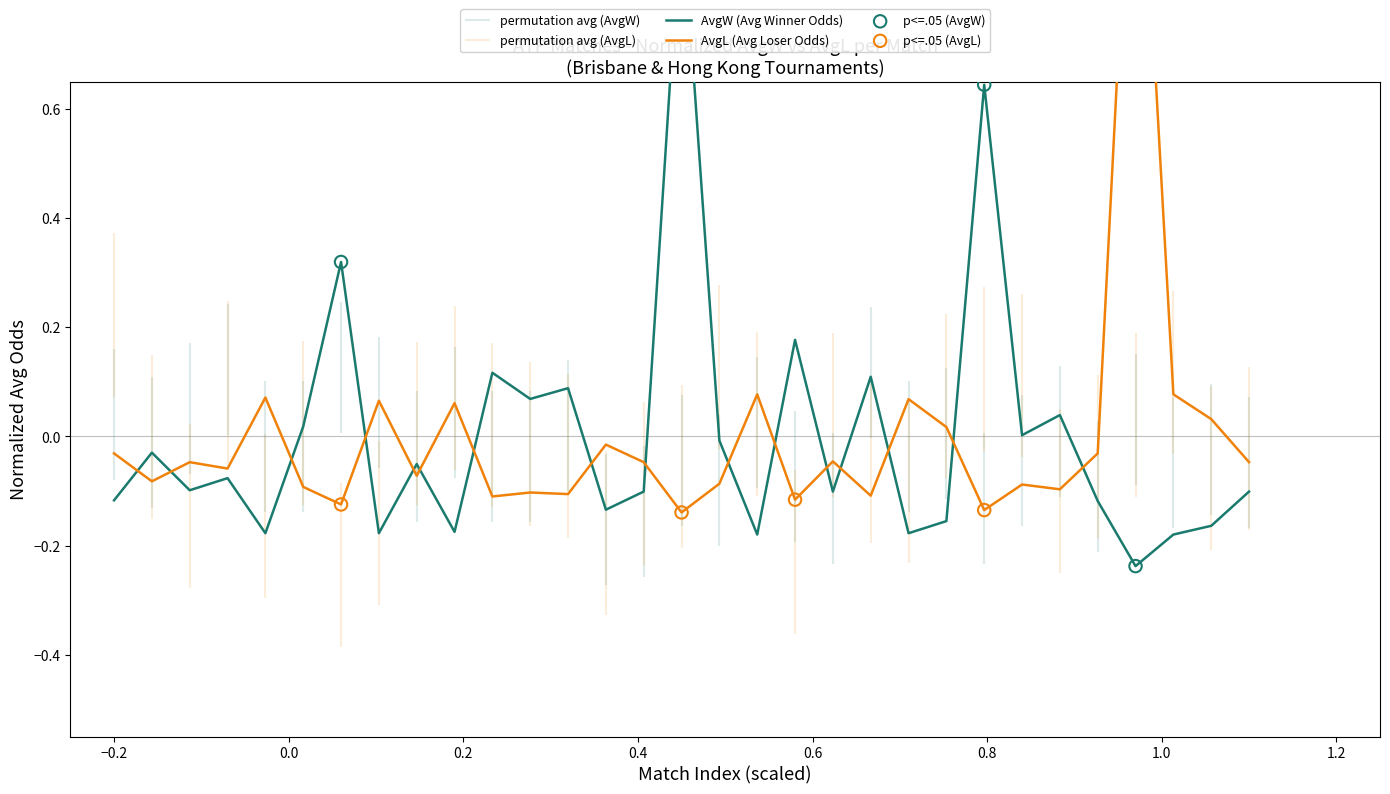

At how many categories does at least one series exceed 0?

20